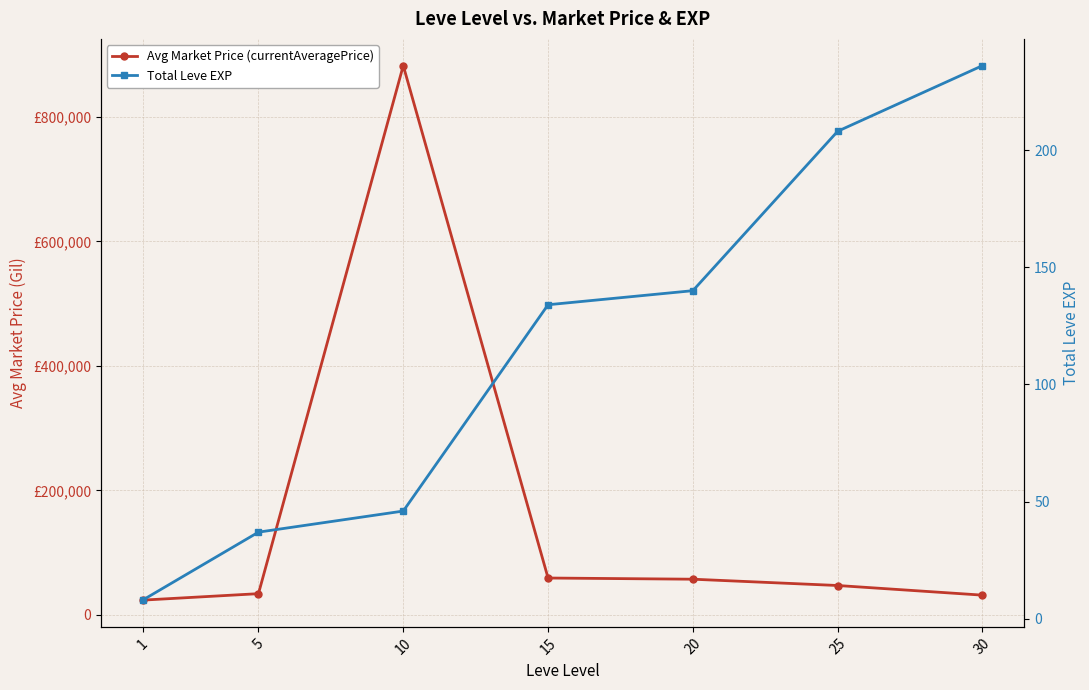

What is the difference between the Avg Market Price (currentAveragePrice) values at 10 and 25?

835270.6